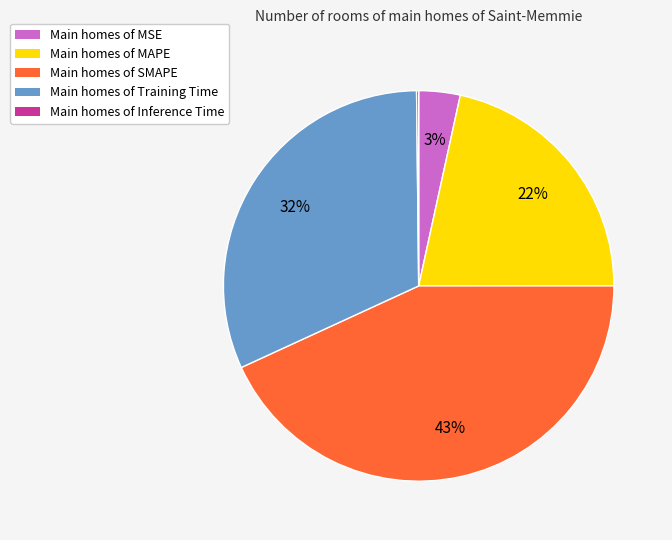

True or false: Main homes of Training Time accounts for 32% of the total.

True